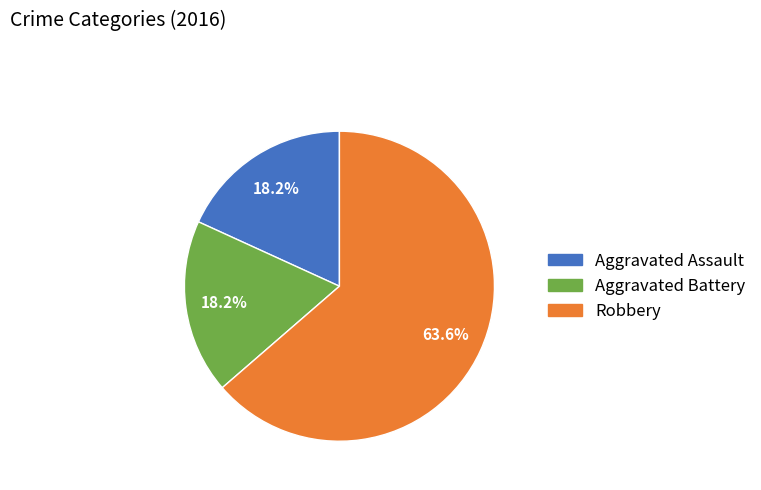

How much of the chart is everything except Aggravated Battery?

81.8%